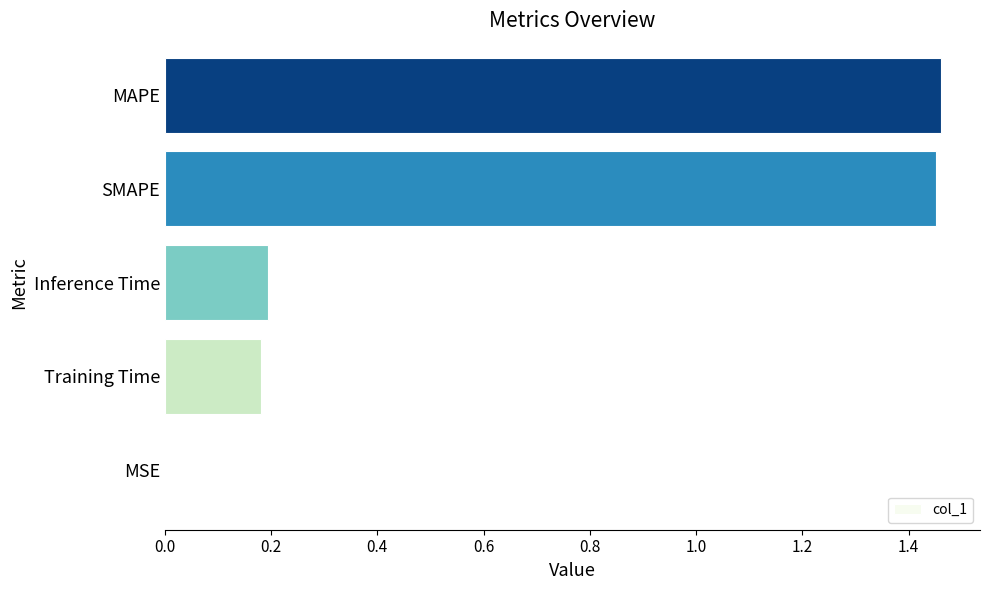

Between MSE and Training Time, which is larger?

Training Time